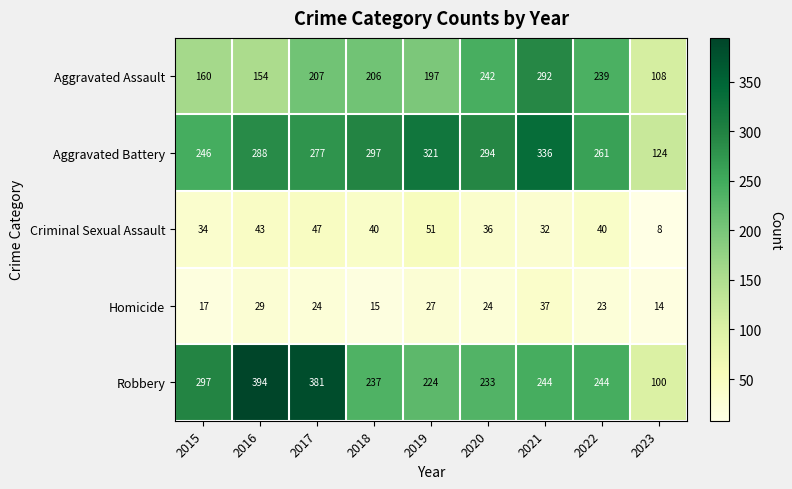

What value does the Aggravated Assault series have at 2020, to the nearest 50?

250